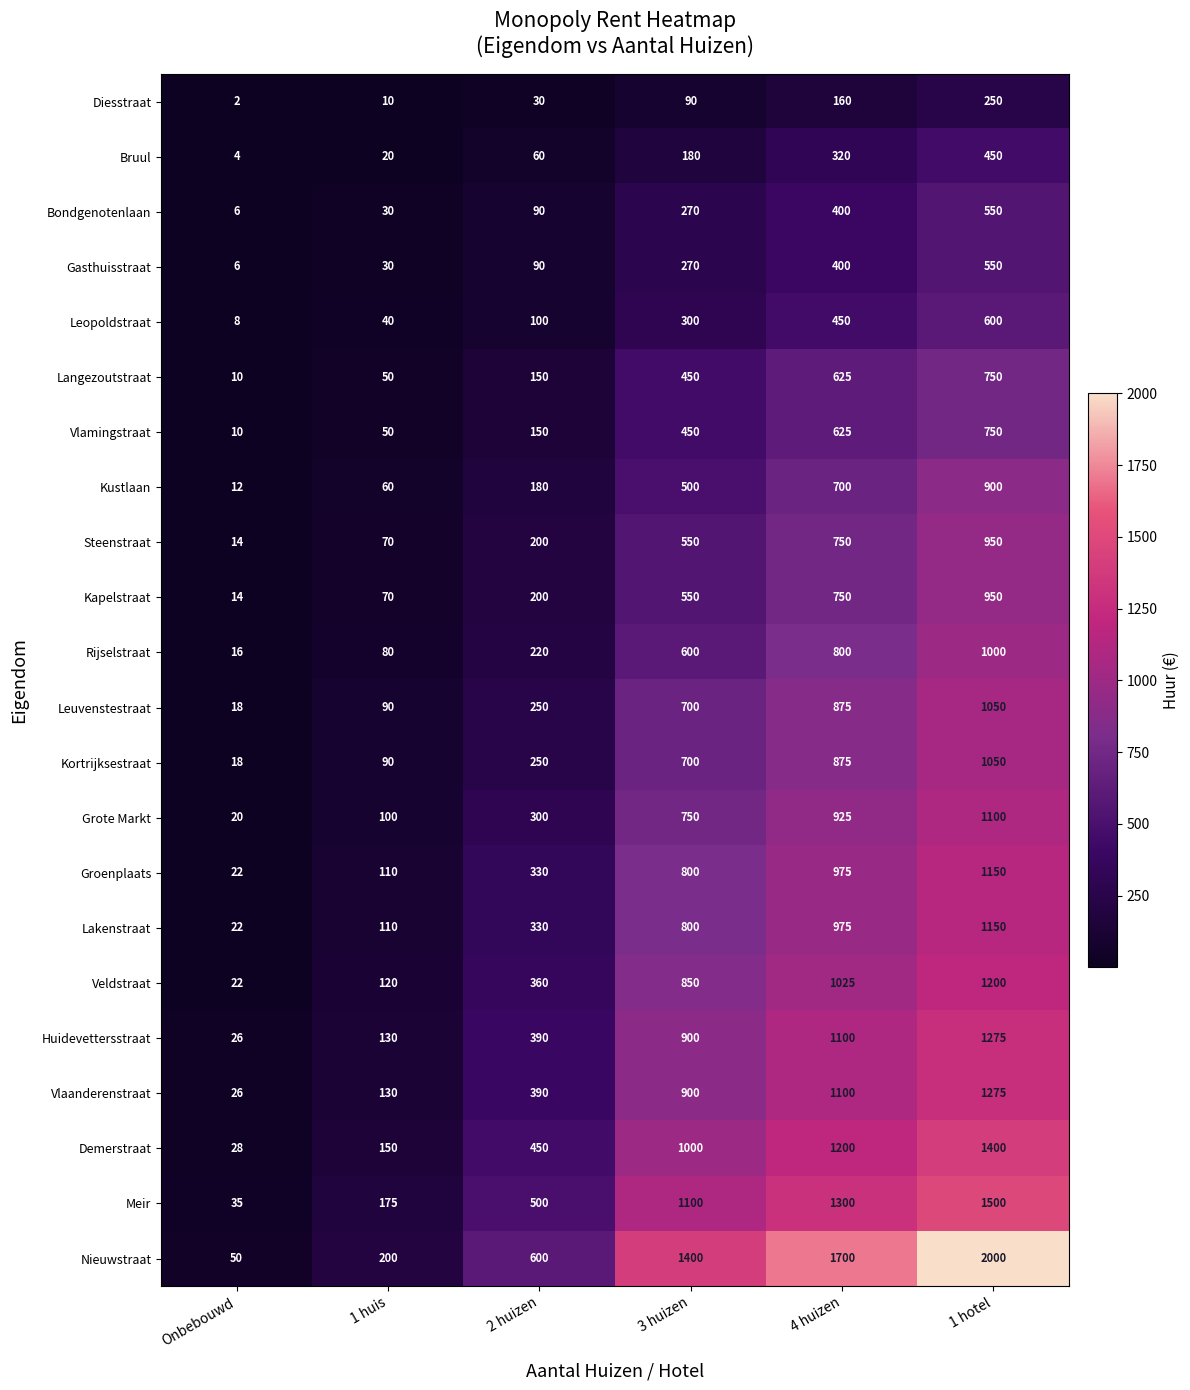

Count the number of data series in this chart.

22